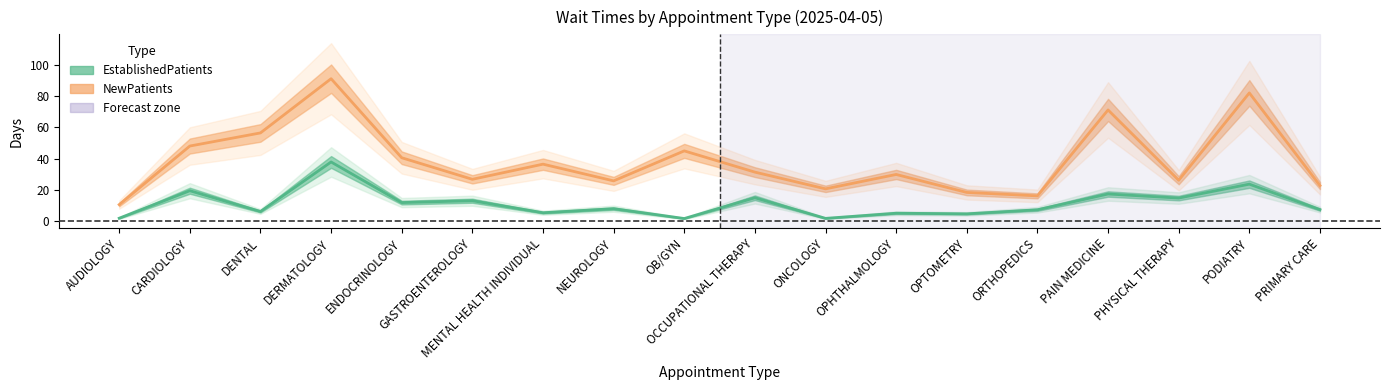

Rank the categories by EstablishedPatients value from highest to lowest.

DERMATOLOGY, PODIATRY, CARDIOLOGY, PAIN MEDICINE, OCCUPATIONAL THERAPY, PHYSICAL THERAPY, GASTROENTEROLOGY, ENDOCRINOLOGY, NEUROLOGY, PRIMARY CARE, ORTHOPEDICS, DENTAL, MENTAL HEALTH INDIVIDUAL, OPHTHALMOLOGY, OPTOMETRY, AUDIOLOGY, ONCOLOGY, OB/GYN